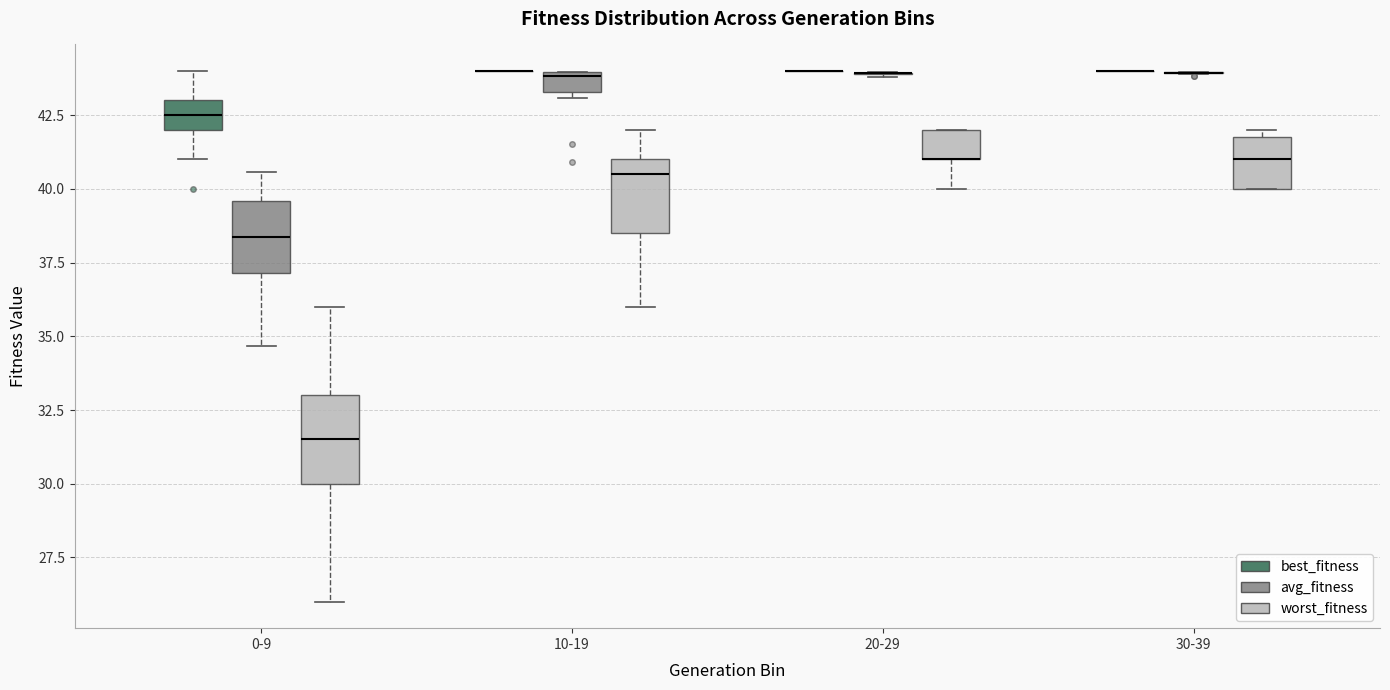

Where does the lower whisker of the box for 10-19 (worst_fitness) end on the y-axis? The values are not printed on the chart, so give them approximately, as read against the axis.

36.0